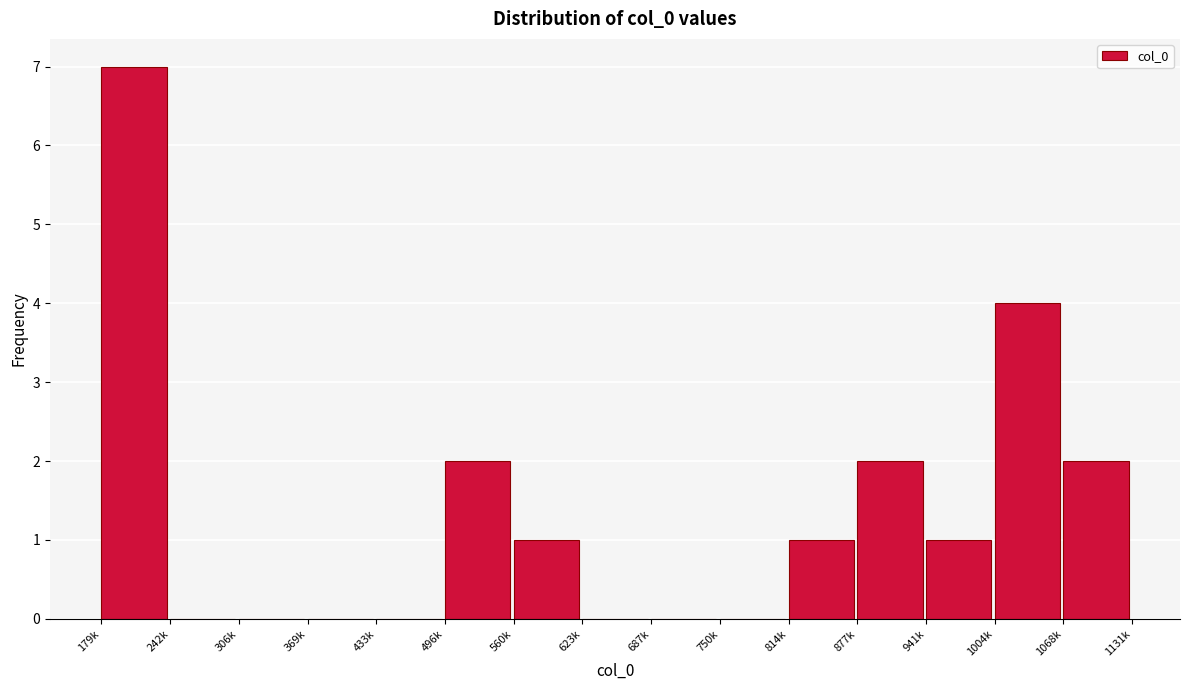

Reading right to left, what are all the values shown in this chart?

1068k=2	1004k=4	941k=1	877k=2	814k=1	750k=0	687k=0	623k=0	560k=1	496k=2	433k=0	369k=0	306k=0	242k=0	179k=7